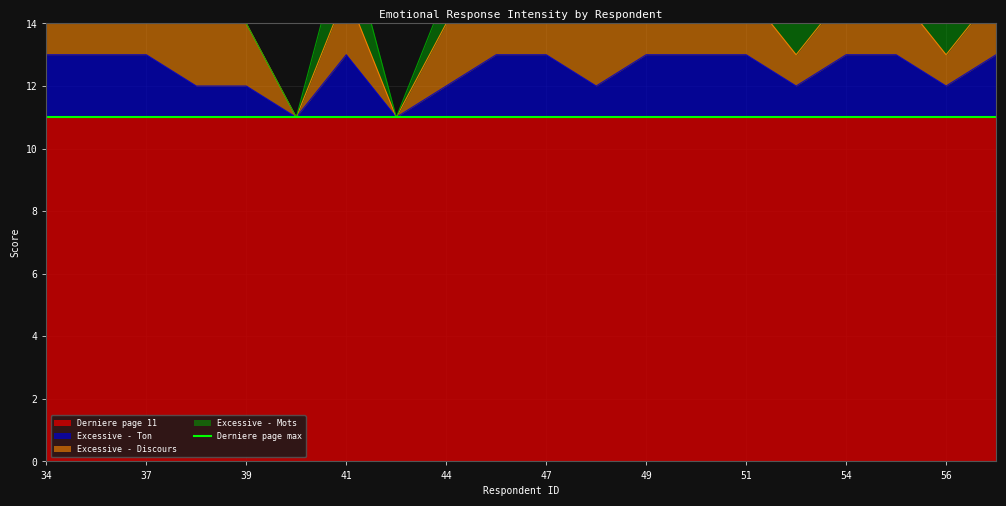

Is it true that Excessive - Mots equals 2 at 34?

True